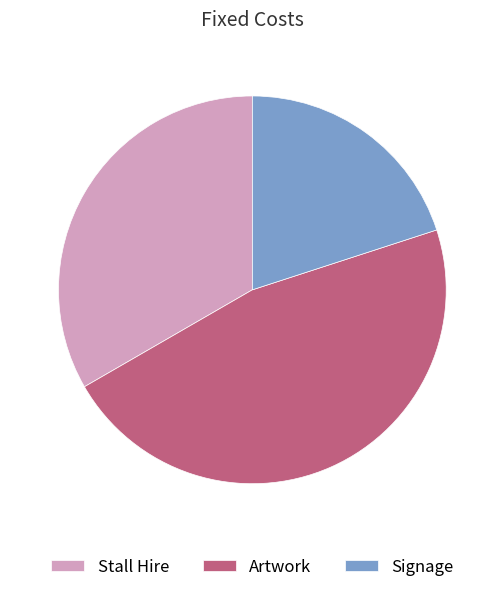

Does any single category account for the majority?

No